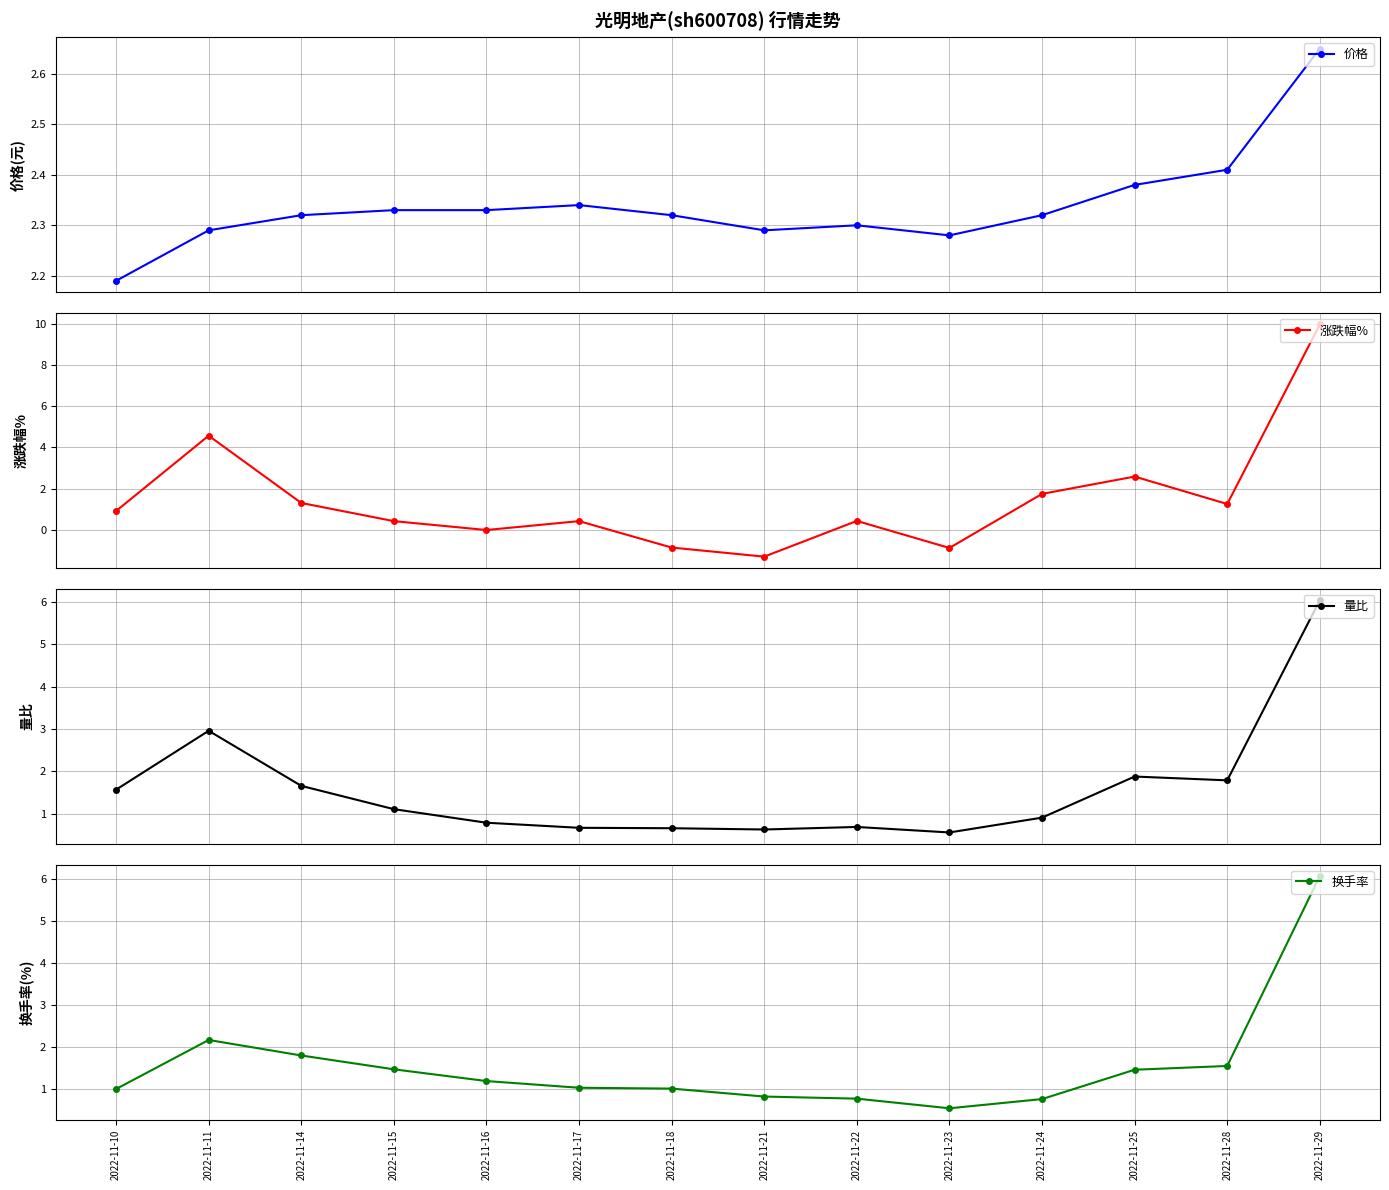

Which has a higher value, 2022-11-24 or 2022-11-22?

2022-11-24